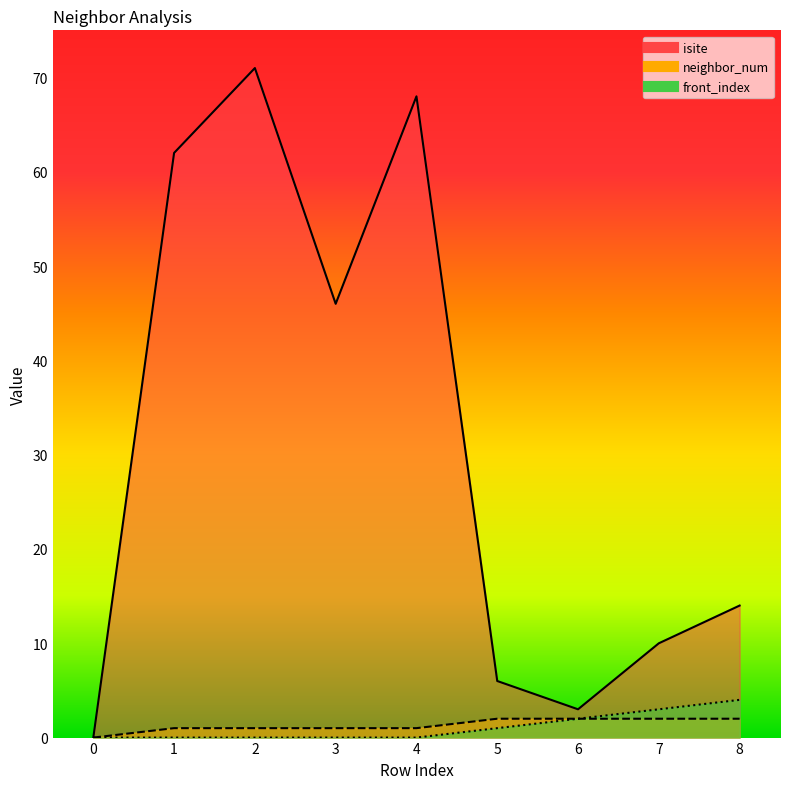

What is the maximum value shown in the chart?

71